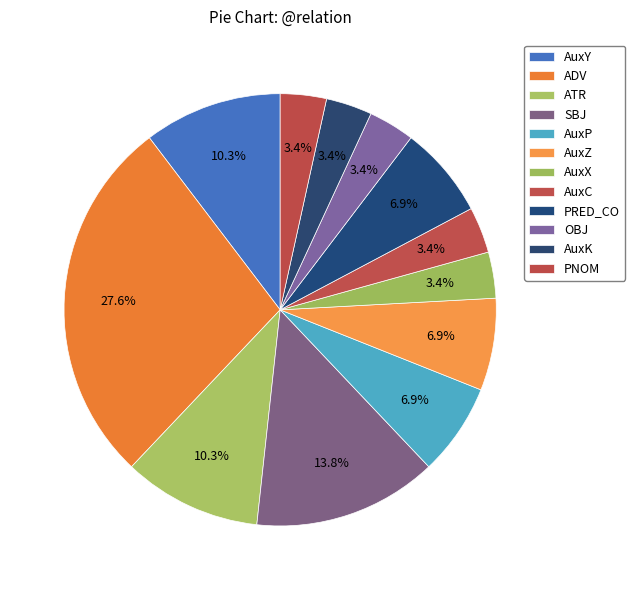

Do AuxX and OBJ together represent more than half of the pie?

No